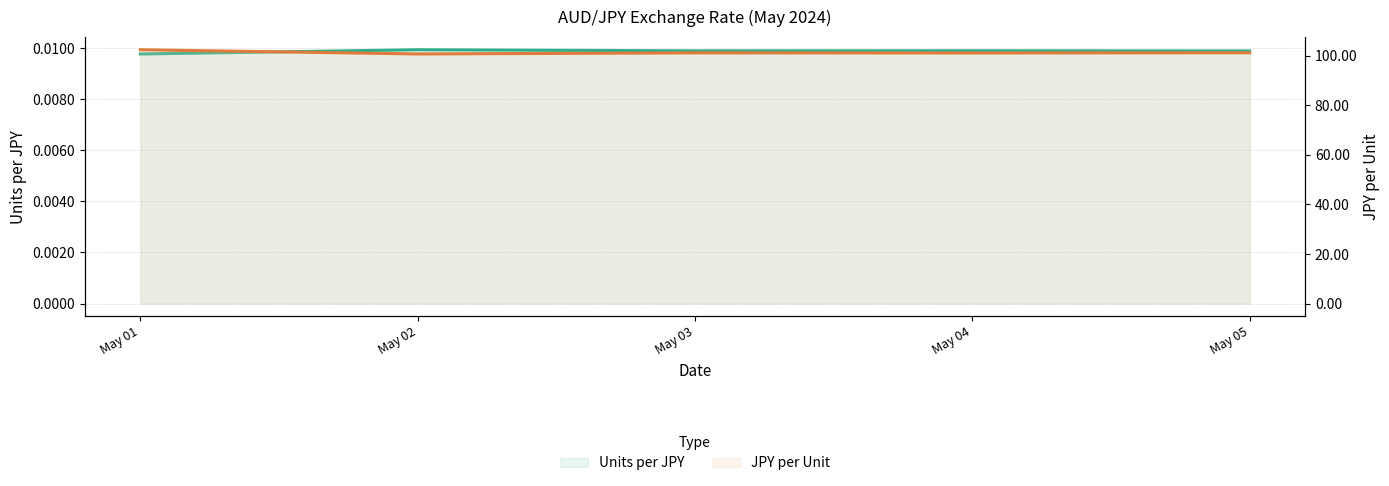

True or false: JPY per Unit and Units per JPY cross at least once.

False